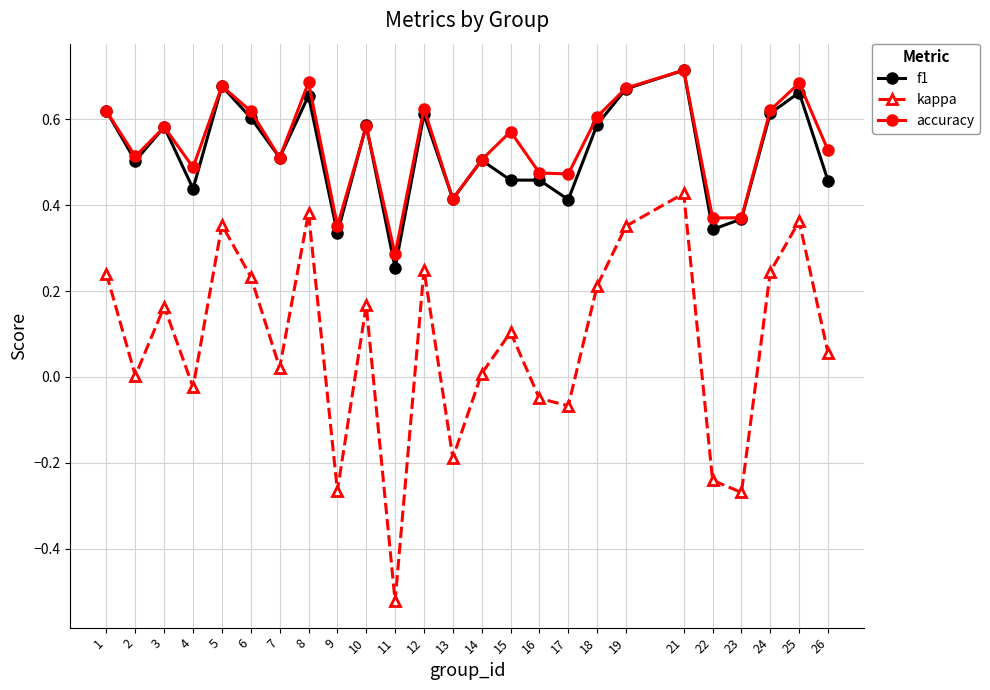

What is the sum of all kappa values?

2.0